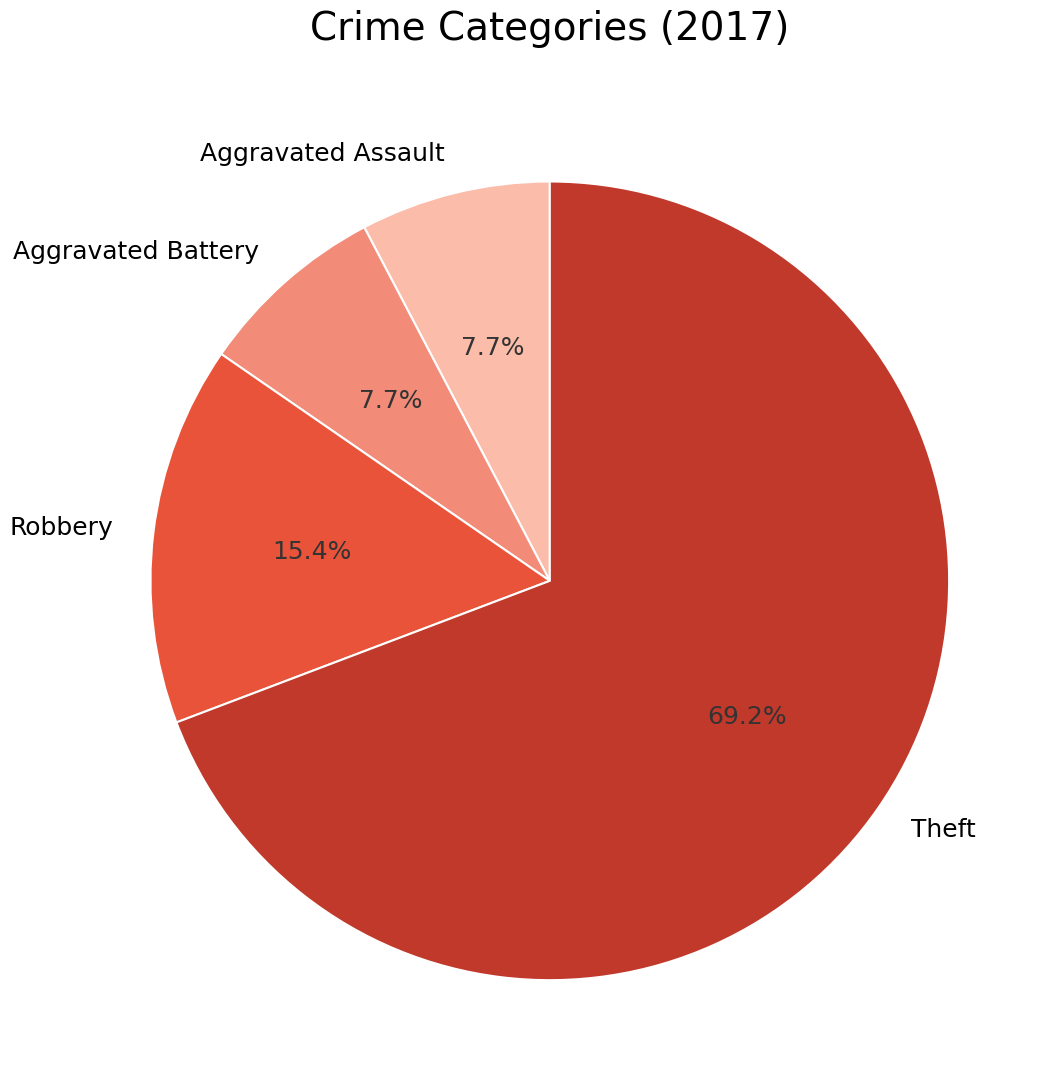

The Aggravated Assault slice represents 8% of the pie. True or false?

True